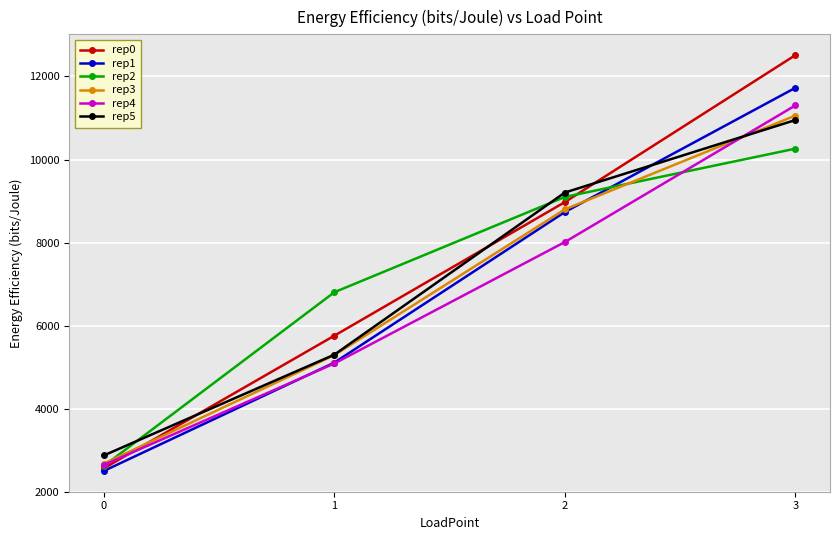

How many times do rep5 and rep2 cross each other?

2